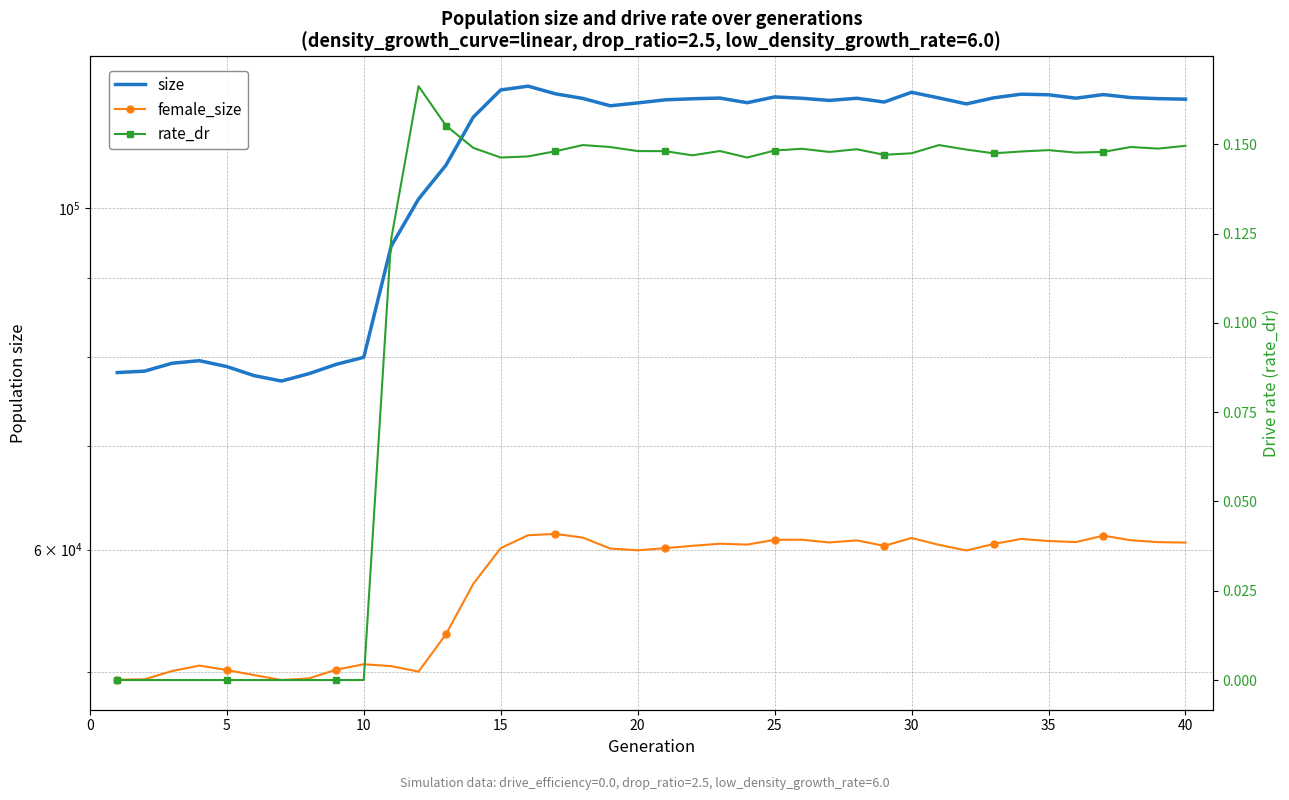

Does the chart have visible grid lines?

Yes